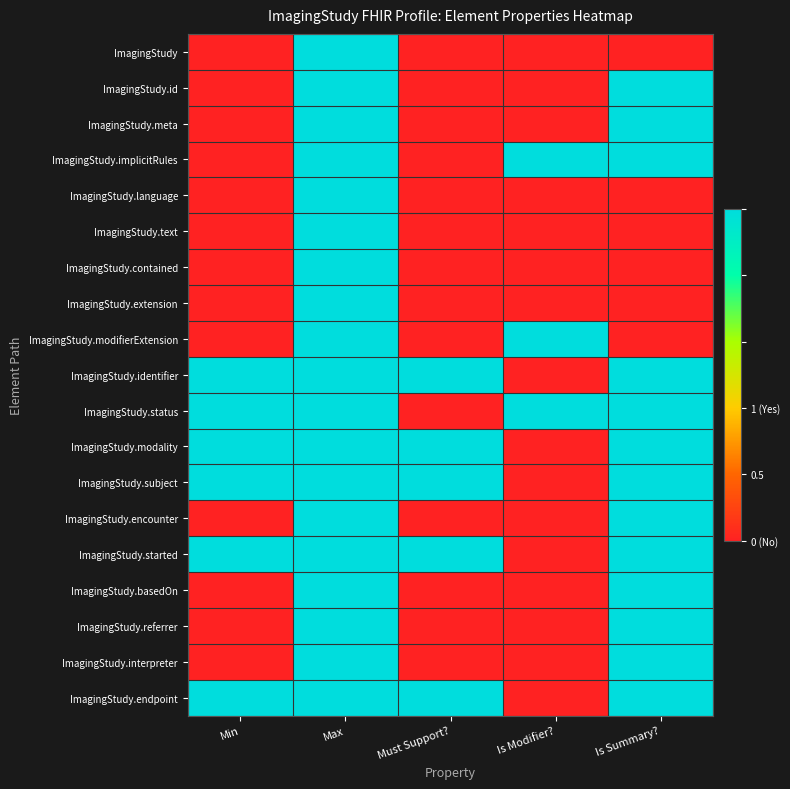

Which series has the largest range (max minus min)?

ImagingStudy